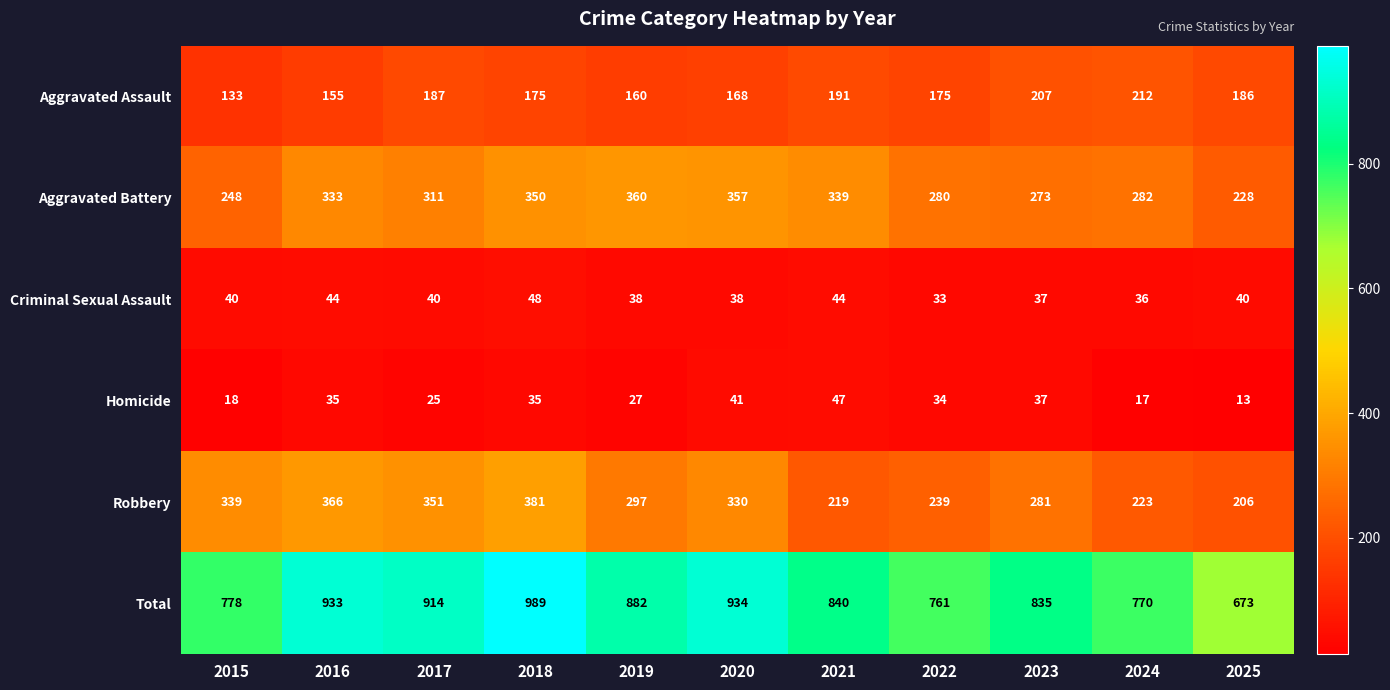

Which category has the lowest value across all series?

2025